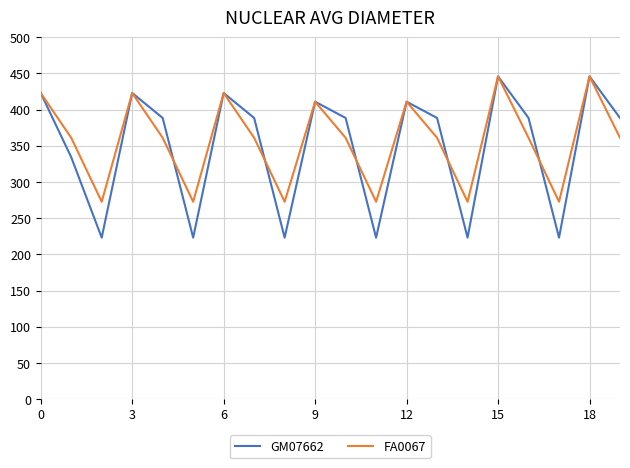

Which series has the largest range (max minus min)?

GM07662